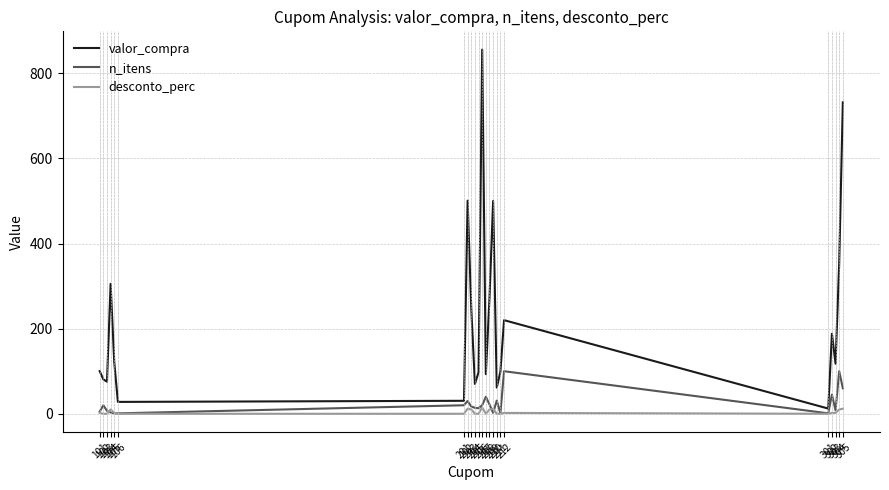

Which series has the largest total across all categories?

valor_compra